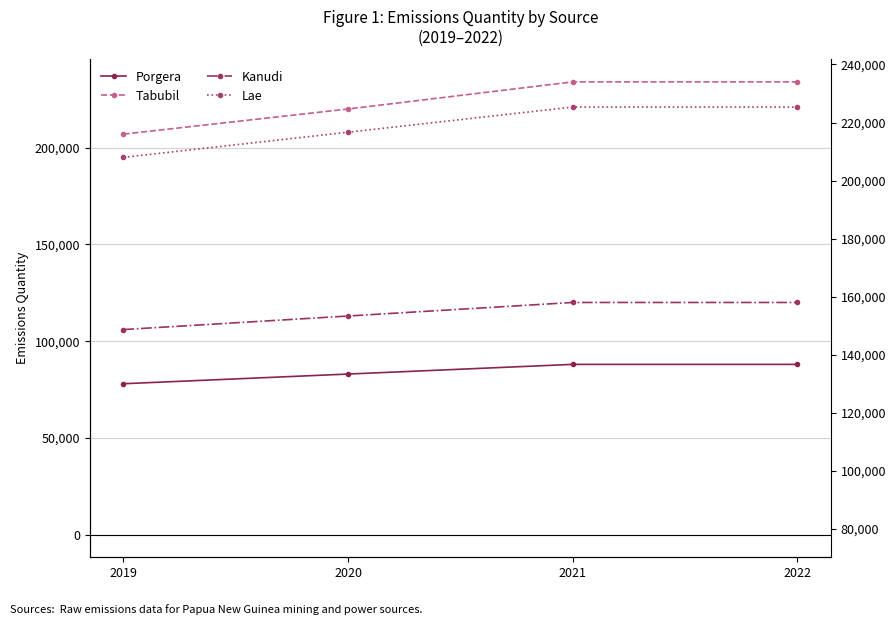

What is the total value across all series at 2020?

624000